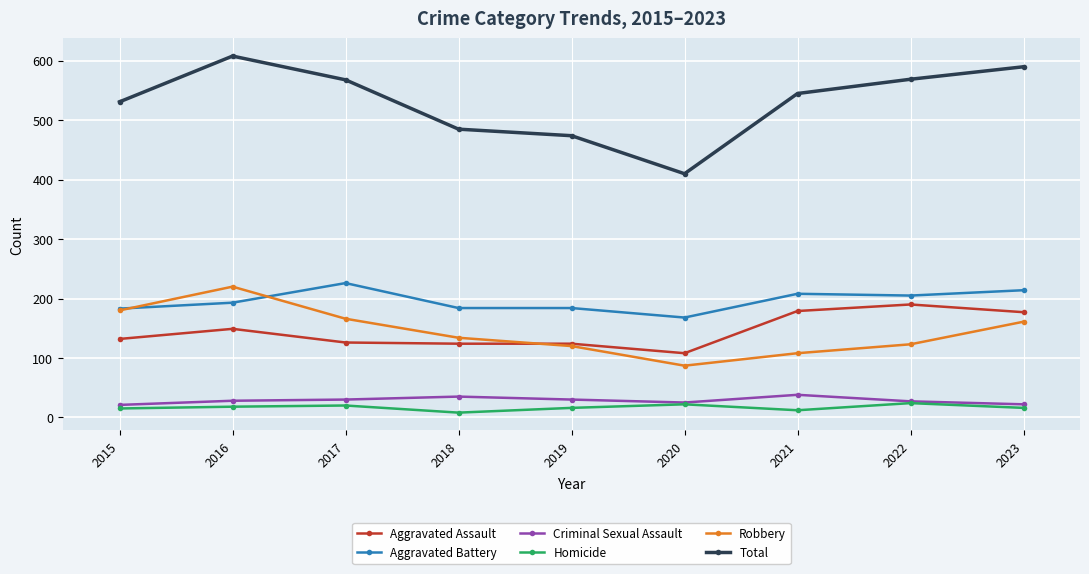

True or false: Aggravated Battery and Robbery cross at least once.

True